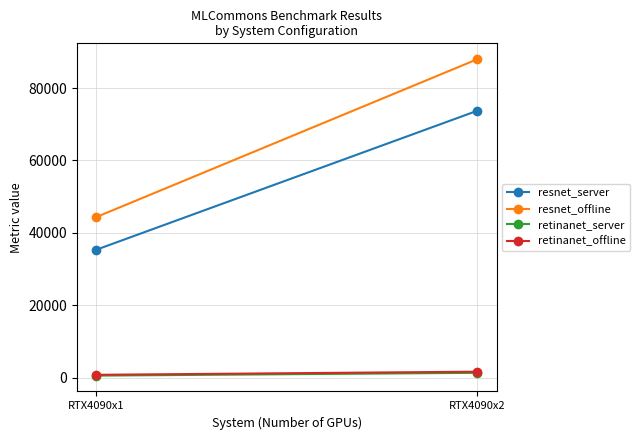

What is the sum of the resnet_offline values at RTX4090x2 and RTX4090x1?

132331.8